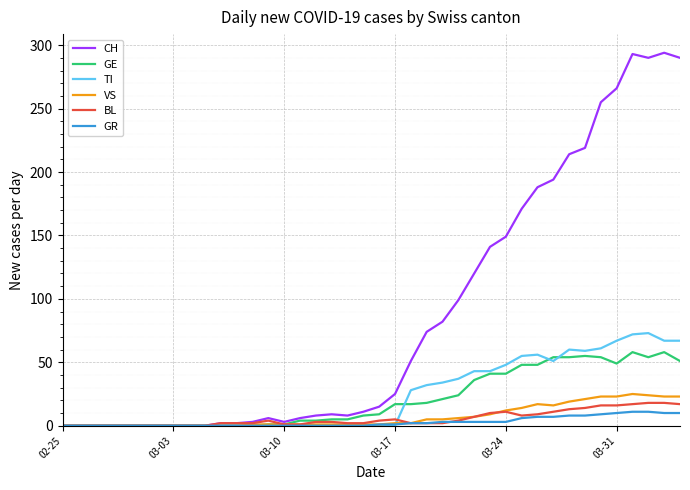

What is the highest value of the GE series?

58